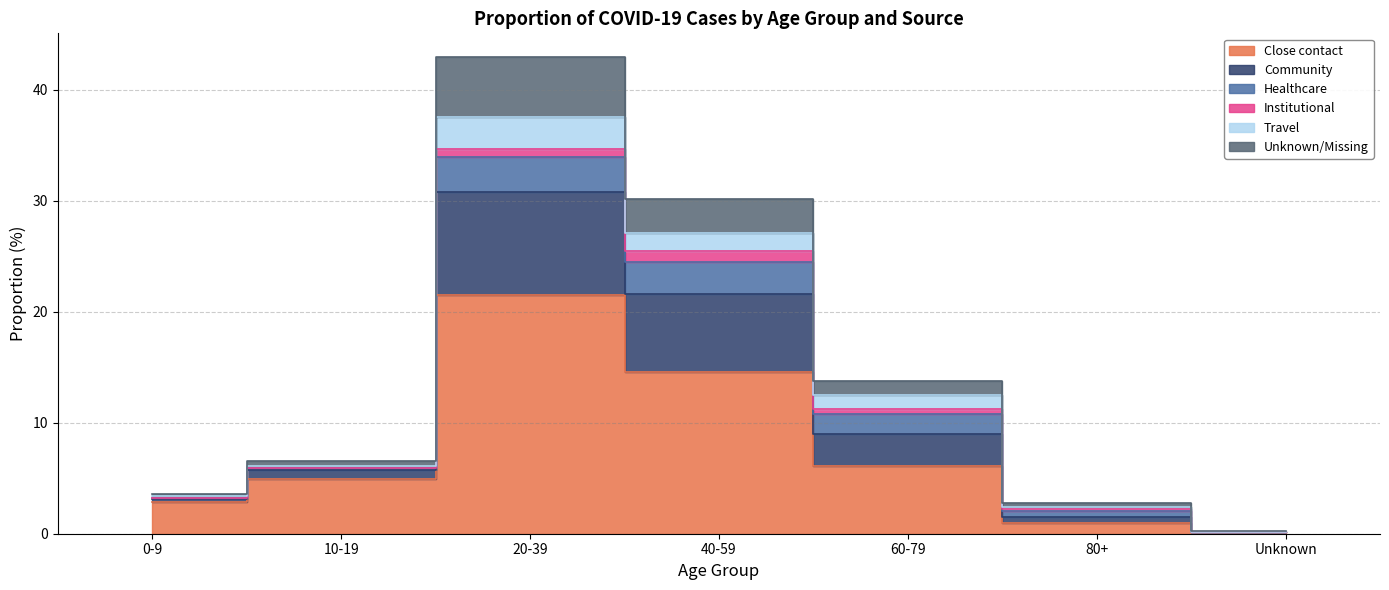

At how many categories does at least one series exceed 22?

2